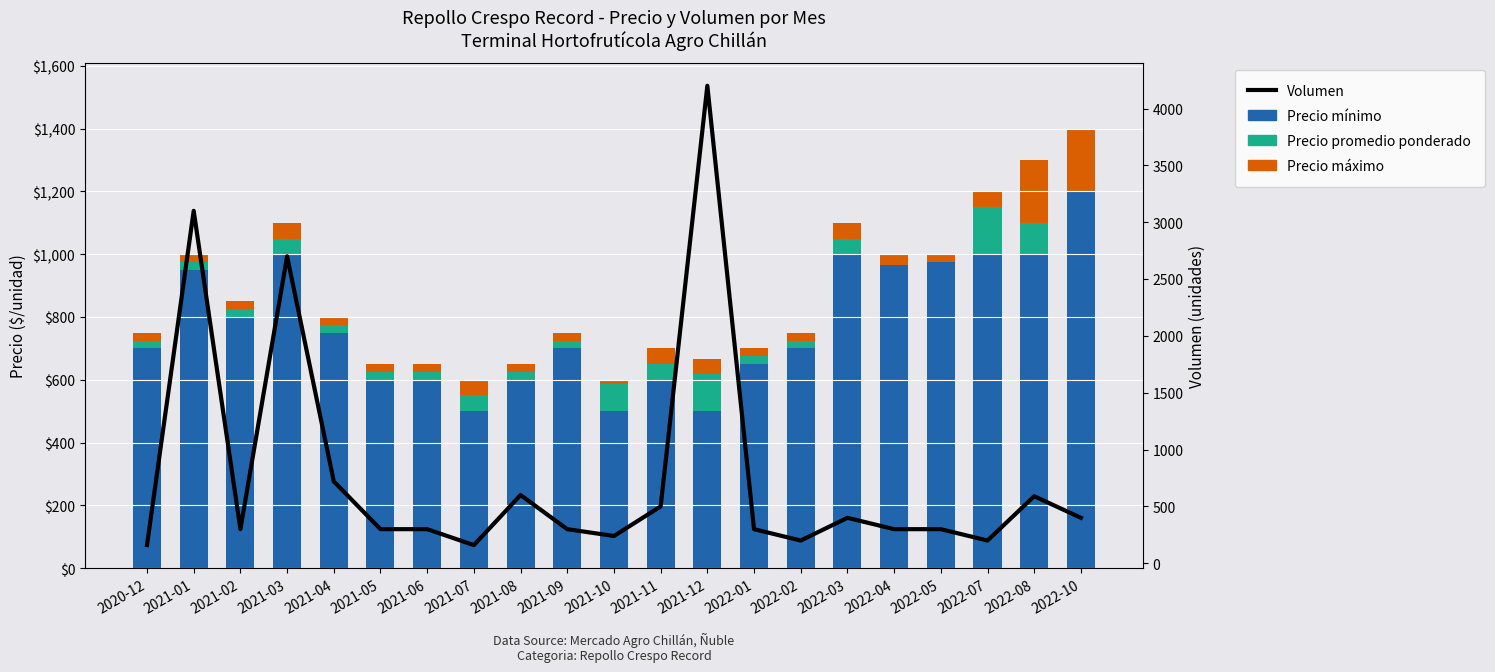

What is the total value across all series at 2021-04?

1520